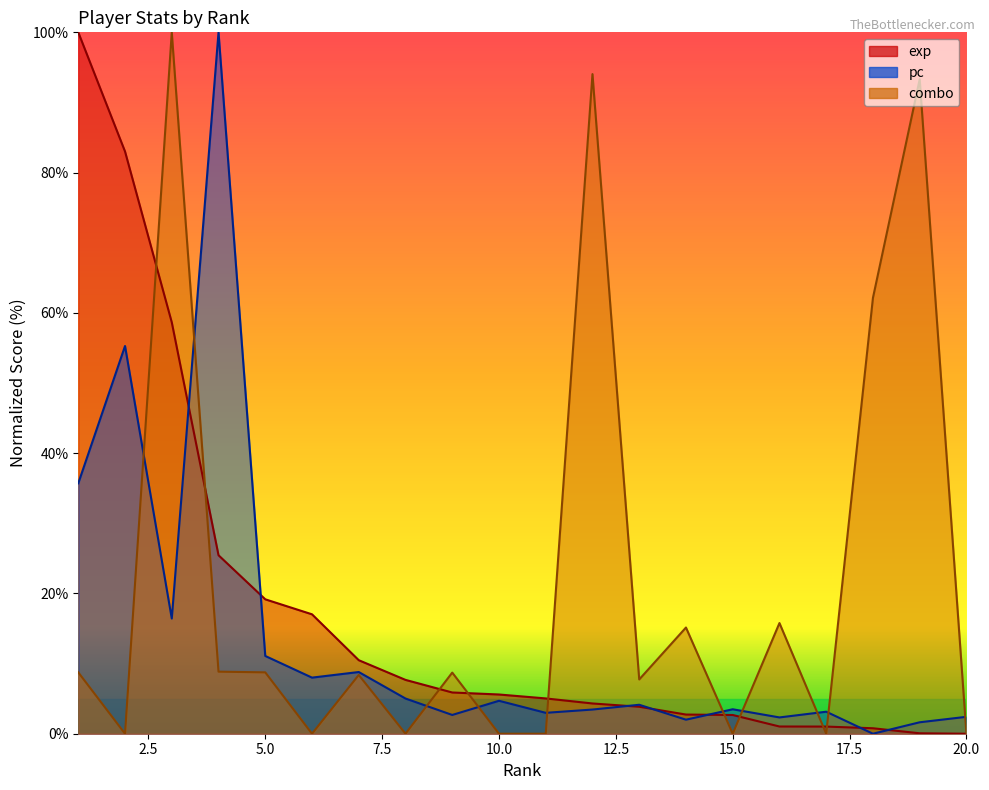

What is the maximum value shown in the chart?

100.0